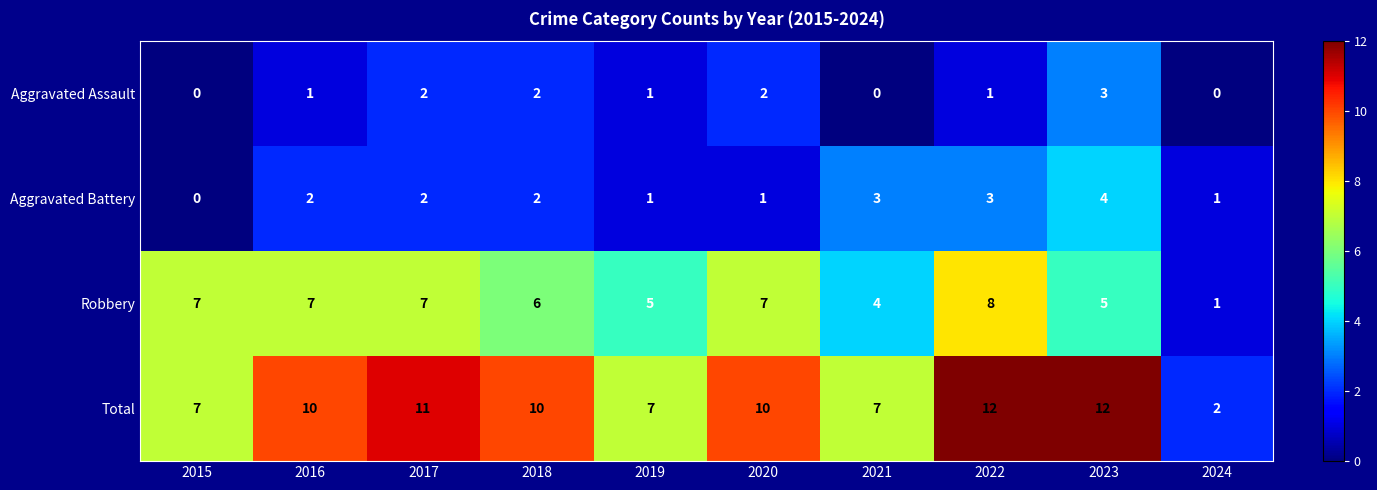

What value does the Total series have at 2015, to the nearest 5?

5